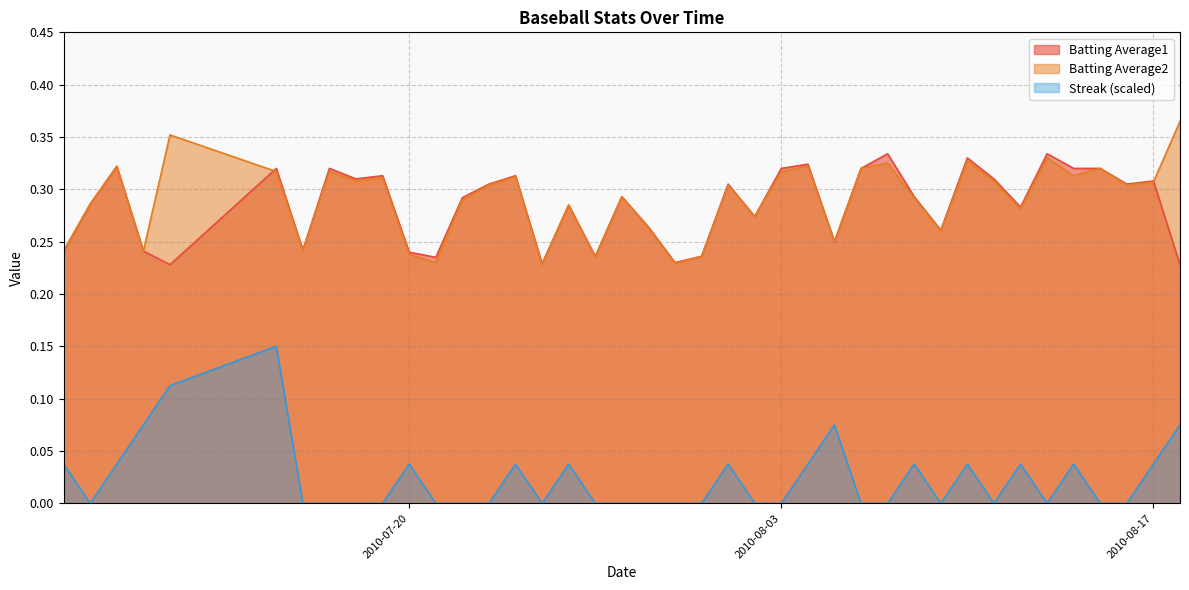

Reading left to right, transcribe all the data shown in this chart.

Batting Average1: 0.2	0.3	0.3	0.2	0.2	0.3	0.2	0.3	0.3	0.3	0.2	0.2	0.3	0.3	0.3	0.2	0.3	0.2	0.3	0.3	0.2	0.2	0.3	0.3	0.3	0.3	0.2	0.3	0.3	0.3	0.3	0.3	0.3	0.3	0.3	0.3	0.3	0.3	0.3	0.2
Batting Average2: 0.2	0.3	0.3	0.2	0.4	0.3	0.2	0.3	0.3	0.3	0.2	0.2	0.3	0.3	0.3	0.2	0.3	0.2	0.3	0.3	0.2	0.2	0.3	0.3	0.3	0.3	0.2	0.3	0.3	0.3	0.3	0.3	0.3	0.3	0.3	0.3	0.3	0.3	0.3	0.4
Streak: 0.0	0.0	0.0	0.1	0.1	0.1	0.0	0.0	0.0	0.0	0.0	0.0	0.0	0.0	0.0	0.0	0.0	0.0	0.0	0.0	0.0	0.0	0.0	0.0	0.0	0.0	0.1	0.0	0.0	0.0	0.0	0.0	0.0	0.0	0.0	0.0	0.0	0.0	0.0	0.1